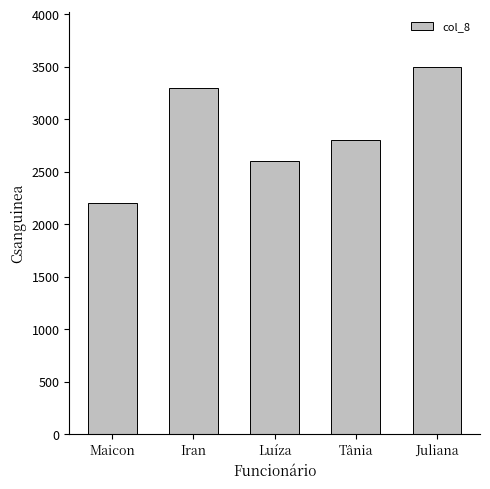

Rank the categories by value from lowest to highest.

Maicon, Luíza, Tânia, Iran, Juliana